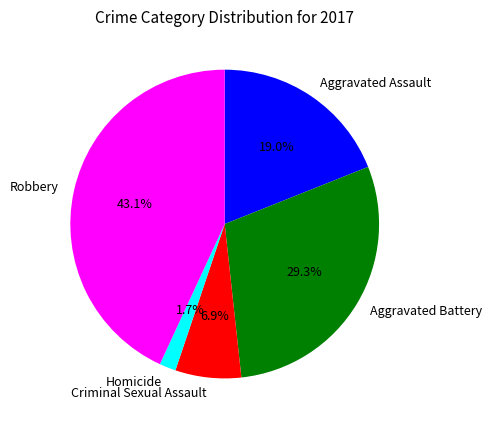

To the nearest percent, what percentage of the pie is Aggravated Battery?

29%